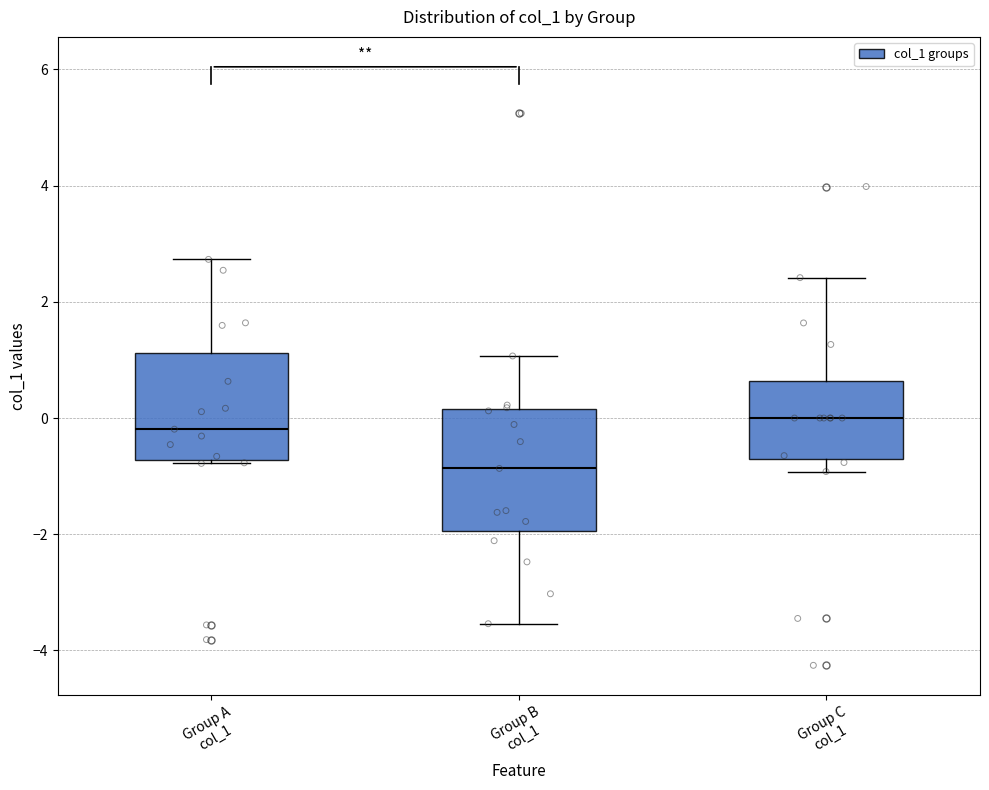

Comparing the boxes themselves (not the whiskers), which one is the tallest?

Group B col_1